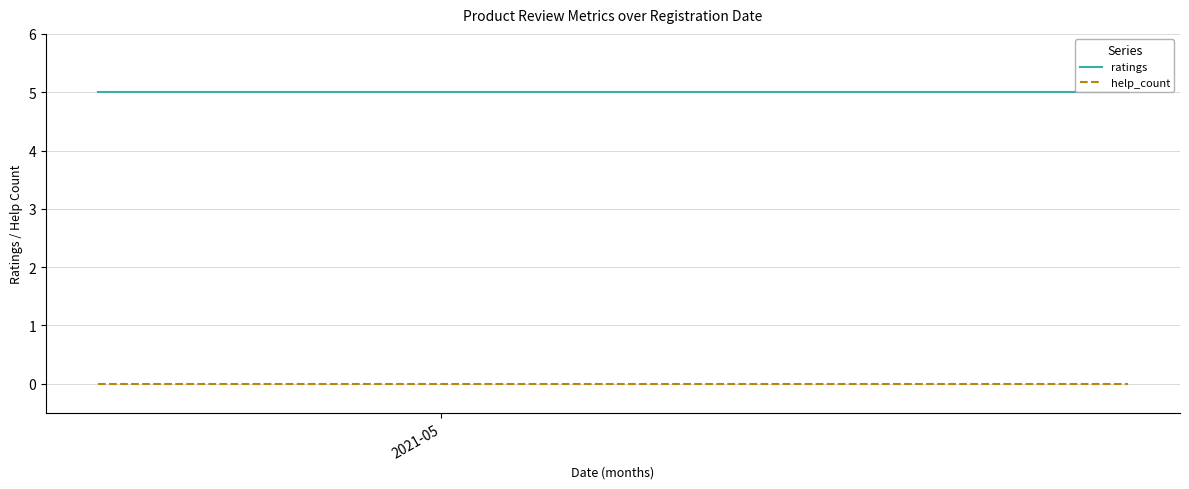

Is the value of ratings at 2021-05 greater than the value of help_count at 1?

Yes